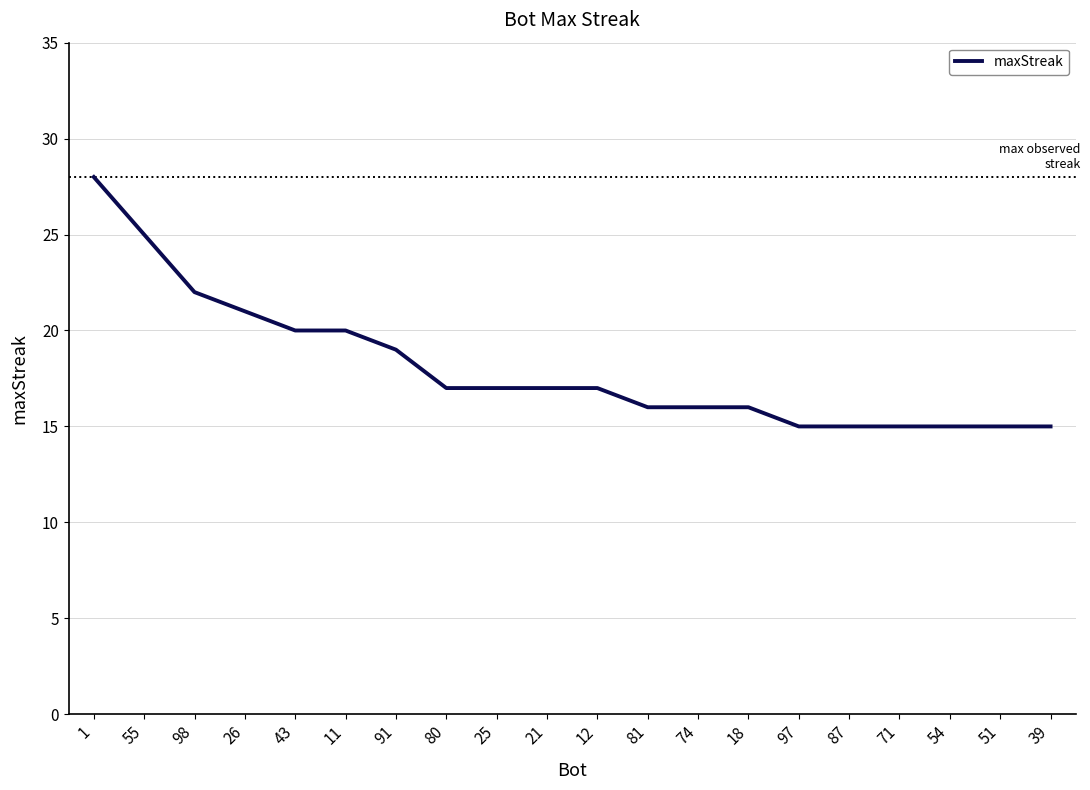

What is the greatest value displayed?

28